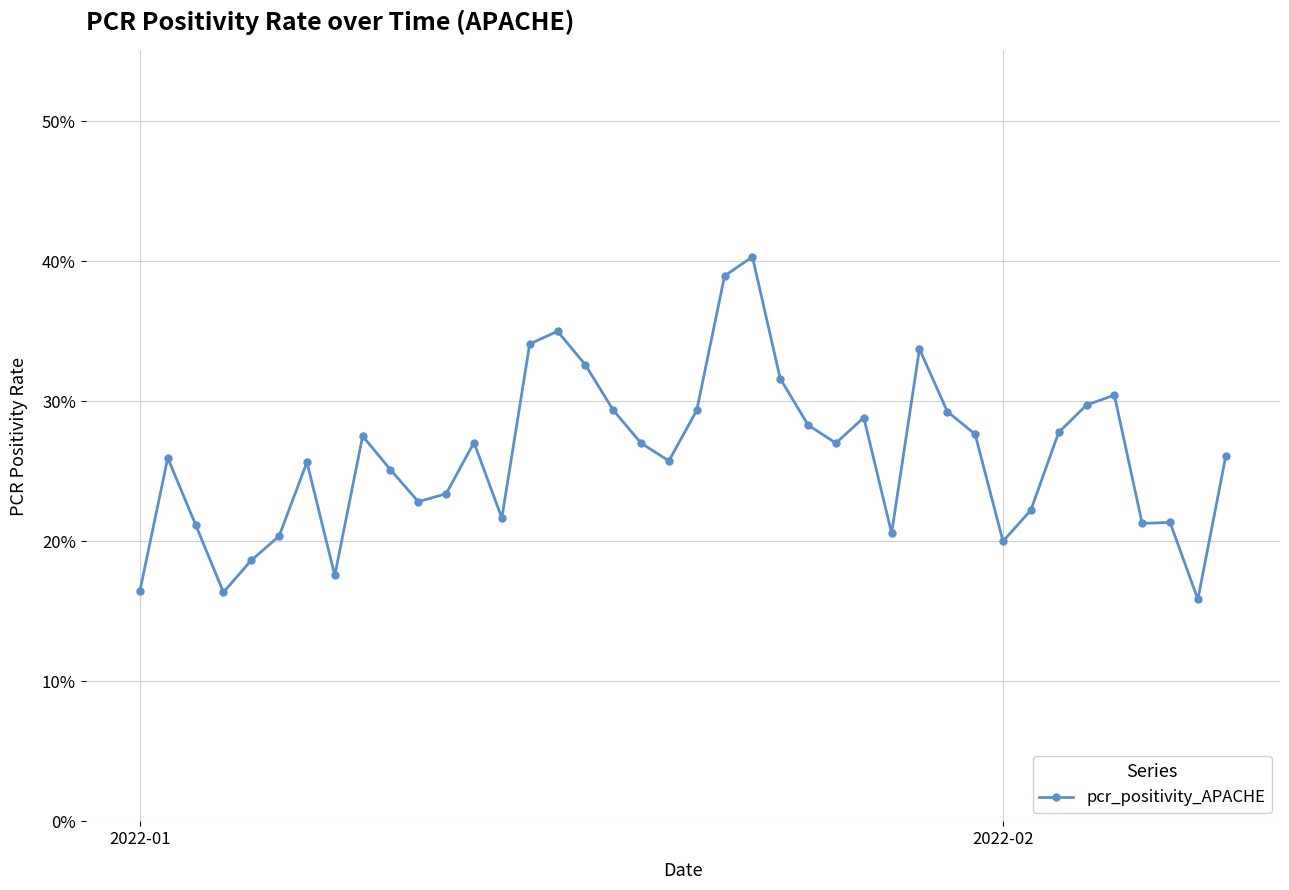

What is the sum of all values?

10.4